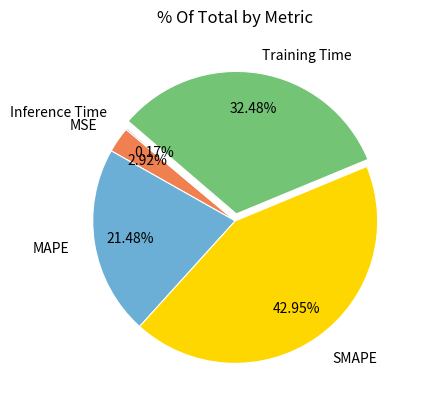

Do SMAPE and MAPE together represent more than half of the pie?

Yes